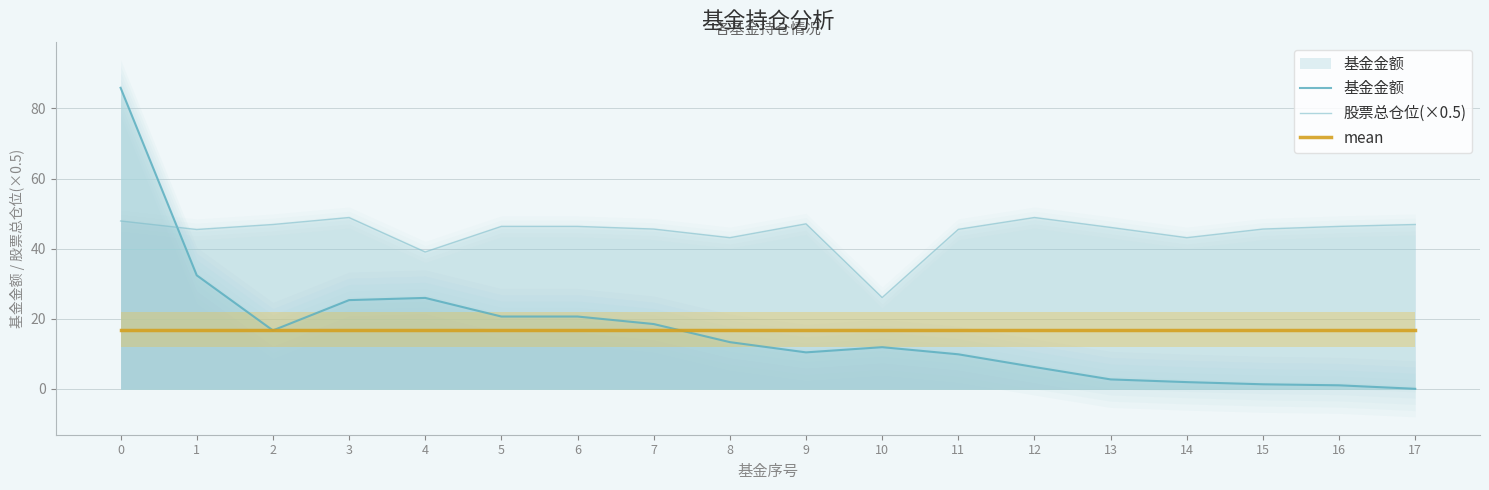

Does the chart have visible grid lines?

Yes